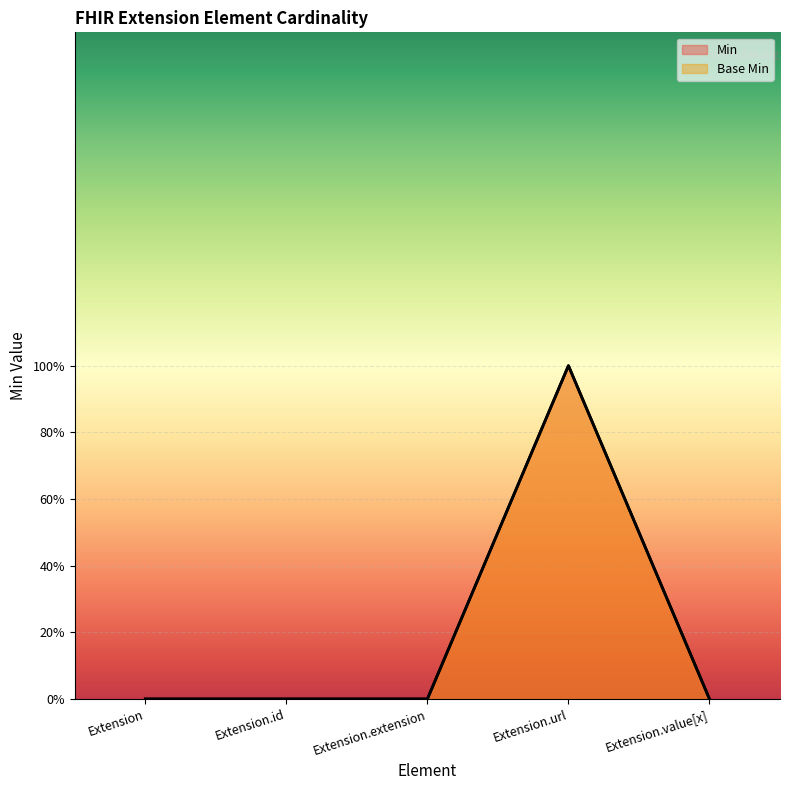

Which series has the largest range (max minus min)?

Min